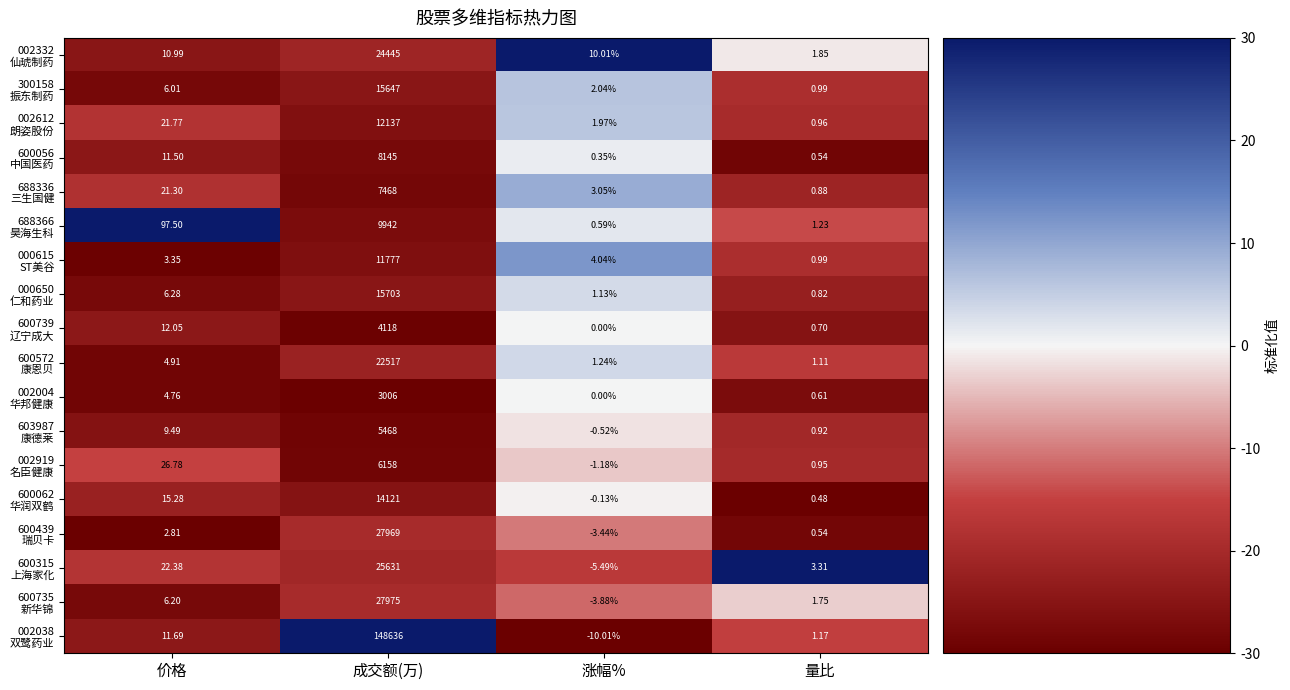

At which category is the sum across all series the highest?

成交额(万)